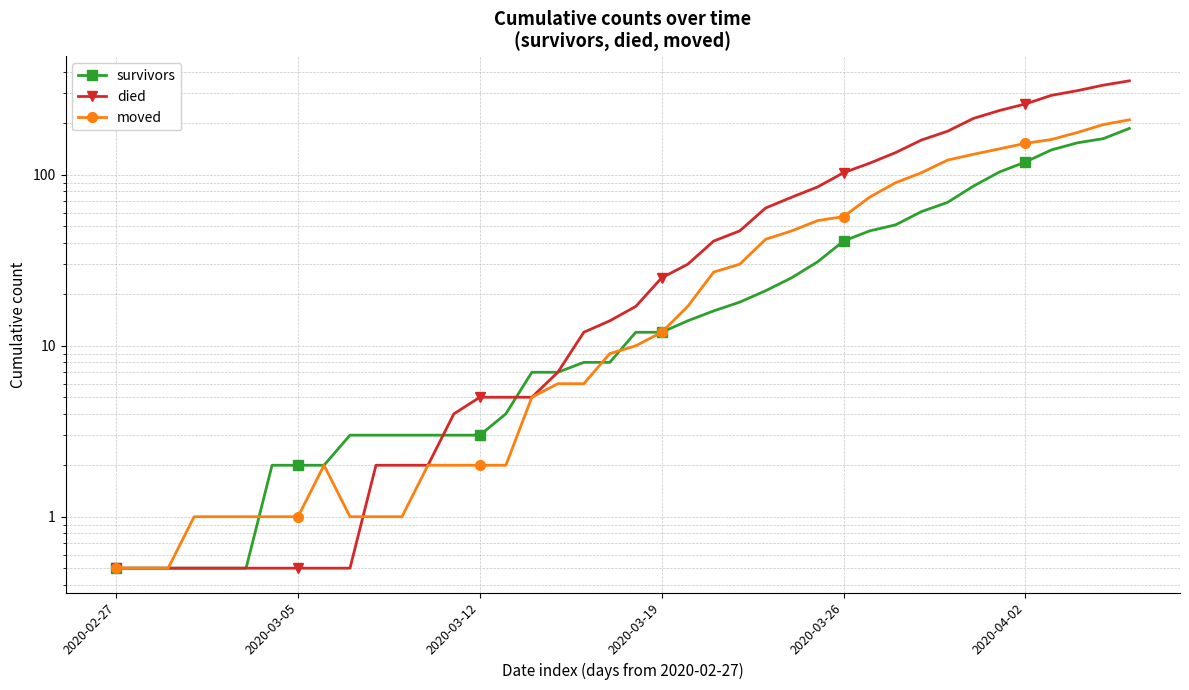

How many series are shown in this chart?

3